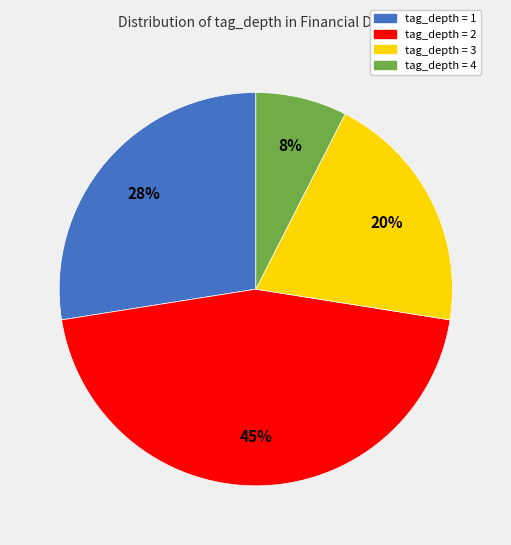

Is the sum of tag_depth = 3 and tag_depth = 4 greater than half?

No